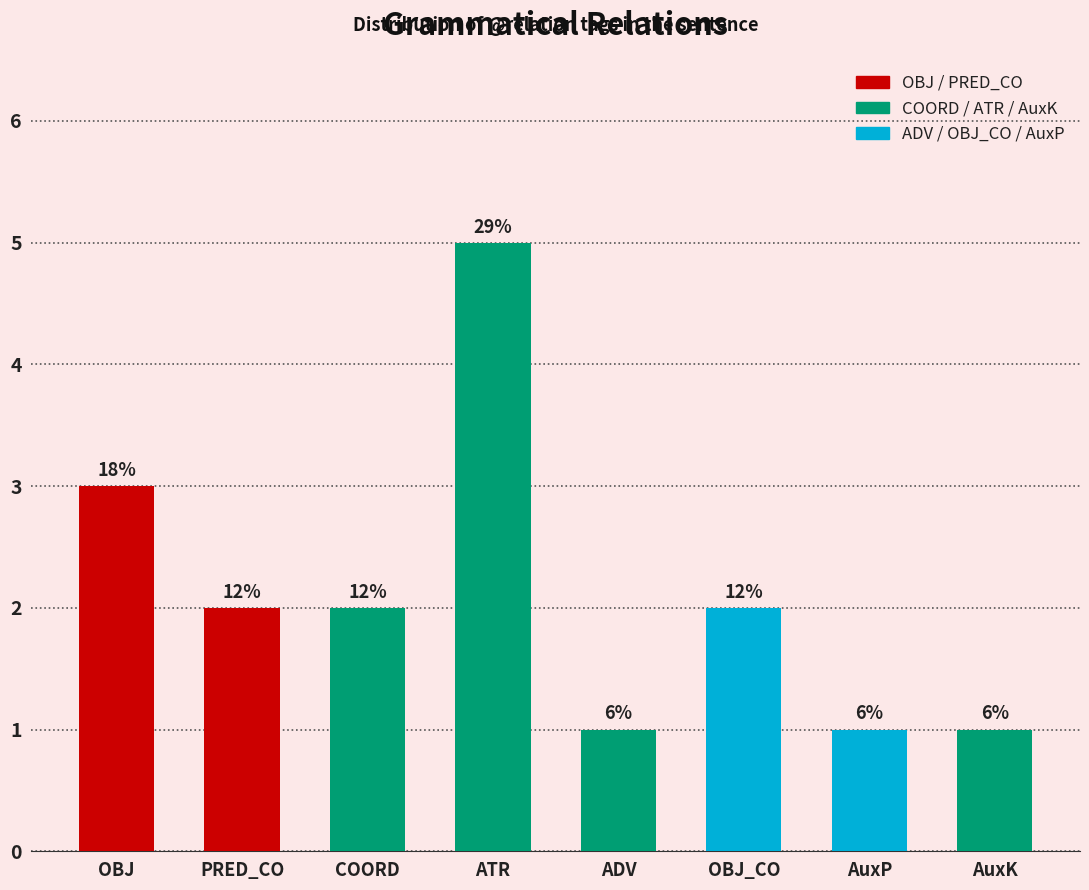

What is the label of the 5th bar from the right?

ATR